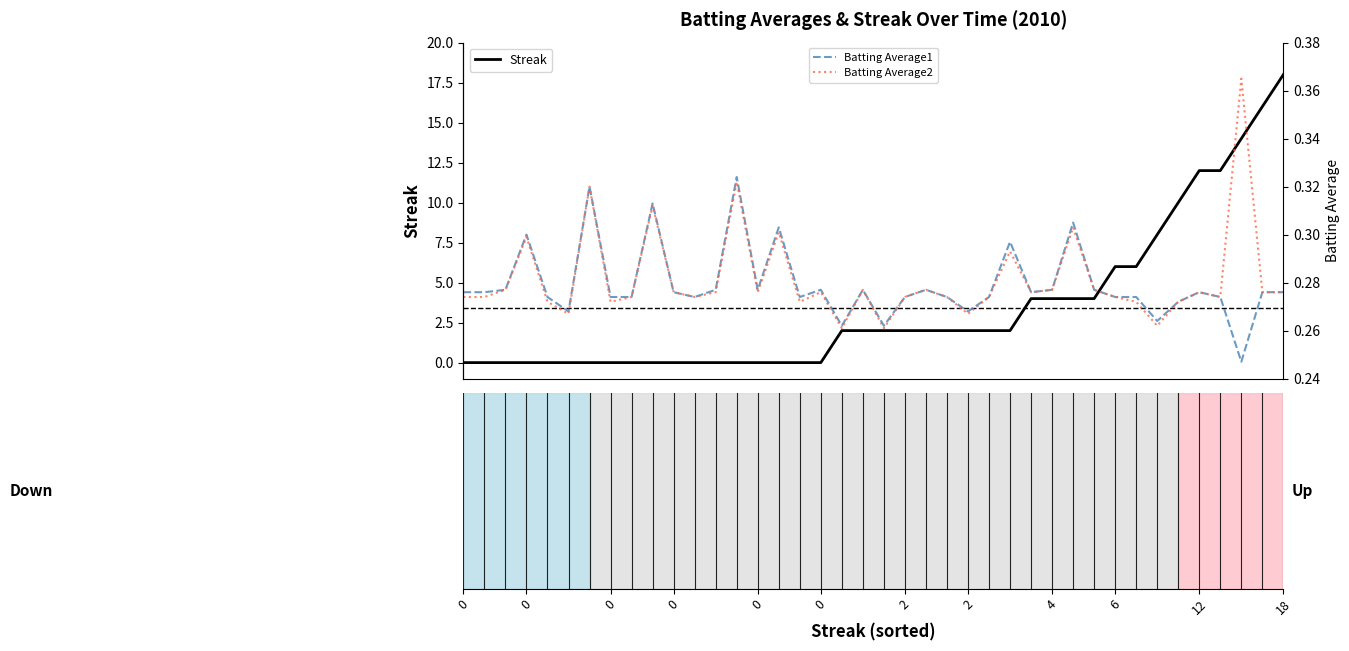

What is the average value of the Batting Average1 series?

0.3